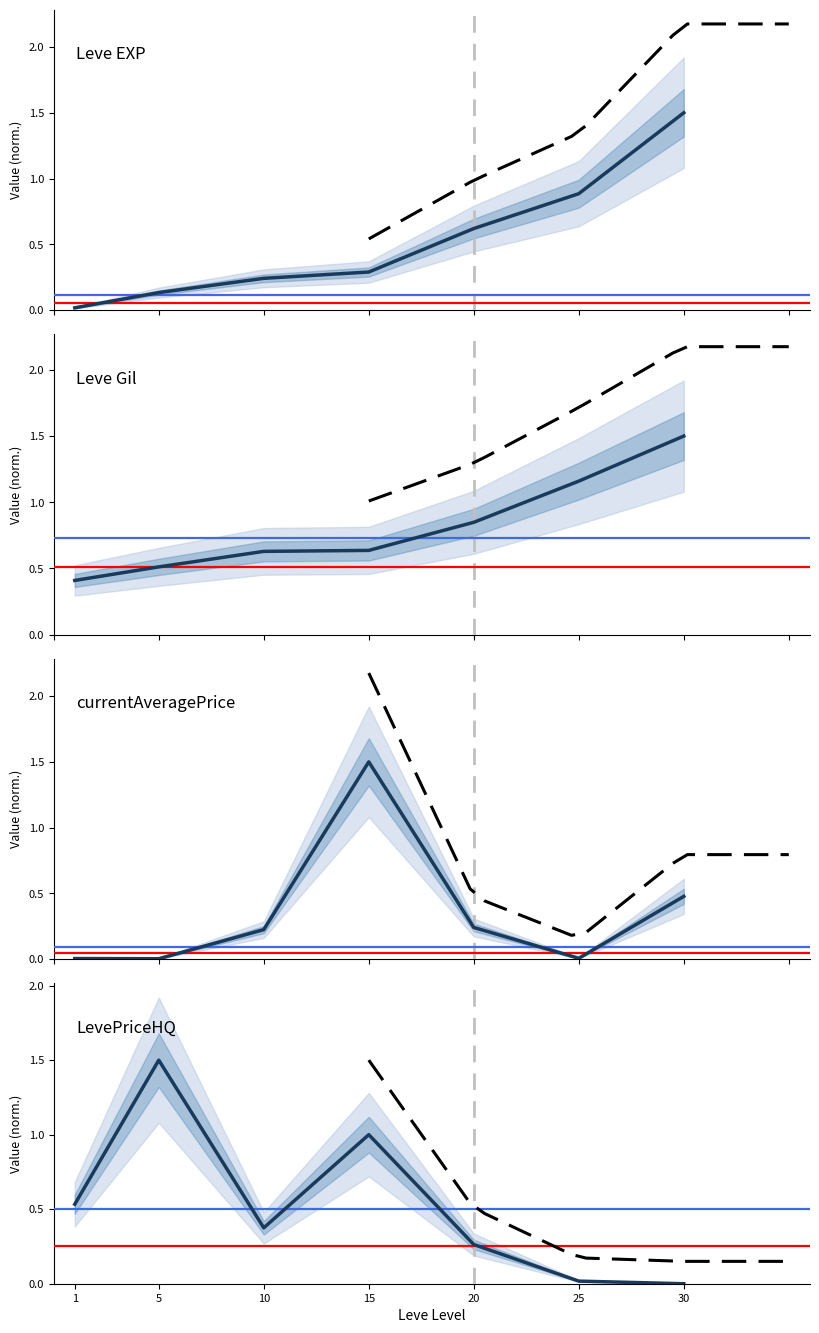

Is the value of Leve EXP at 15 greater than the value of currentAveragePrice at 5?

Yes